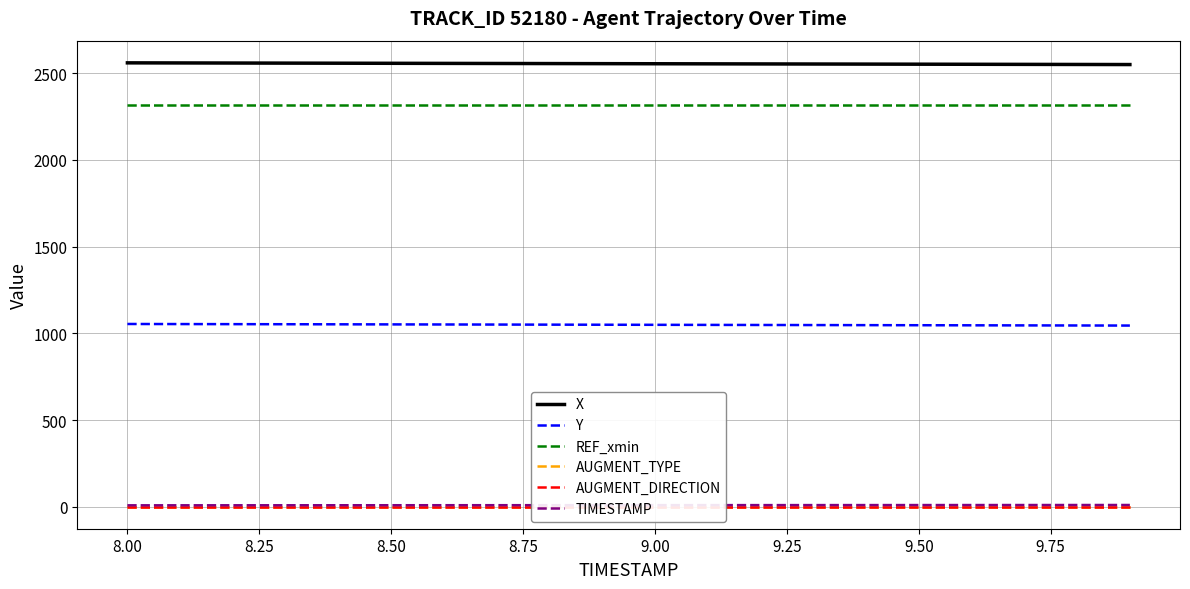

At how many categories does at least one series exceed 35?

20